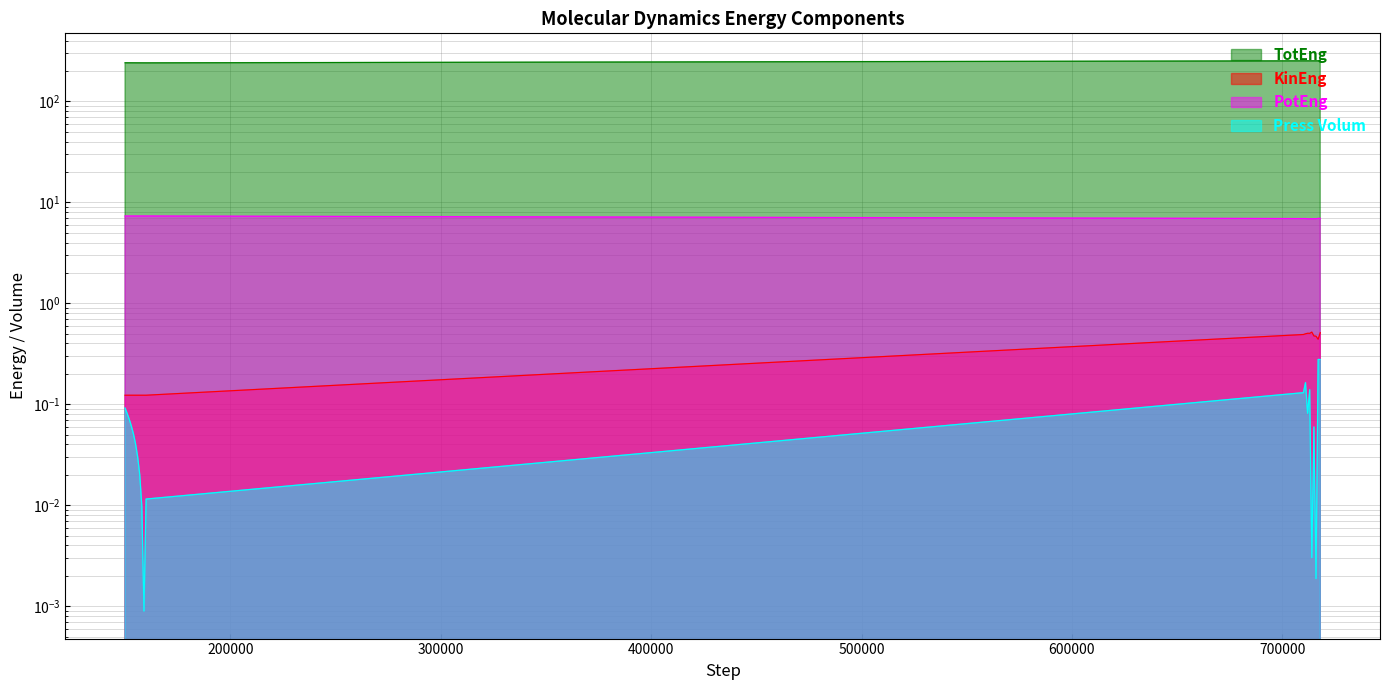

What is the difference between the TotEng values at 150000 and 154000?

0.2